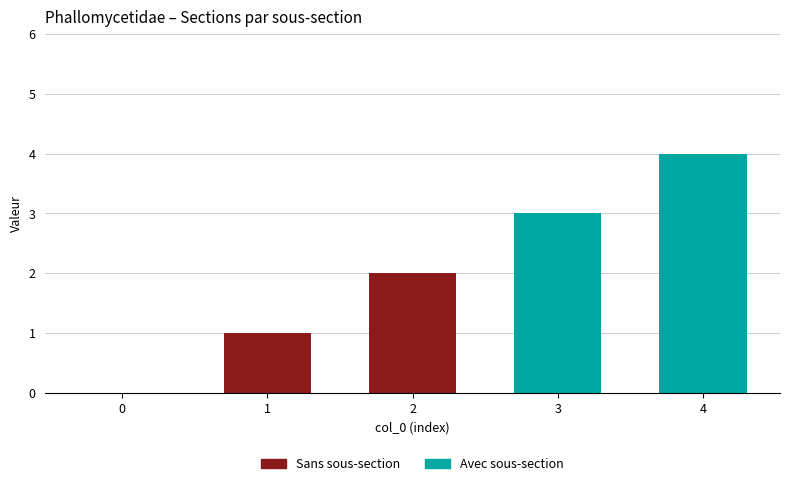

At which category is the sum across all series the highest?

4